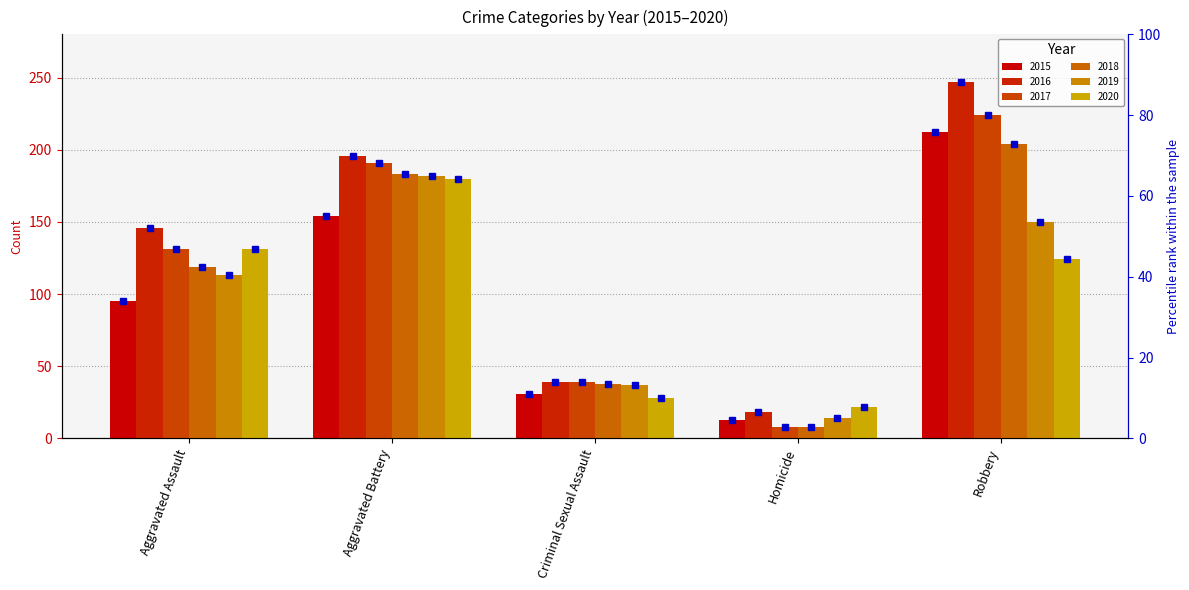

Which series changed the most between Criminal Sexual Assault and Homicide?

2017